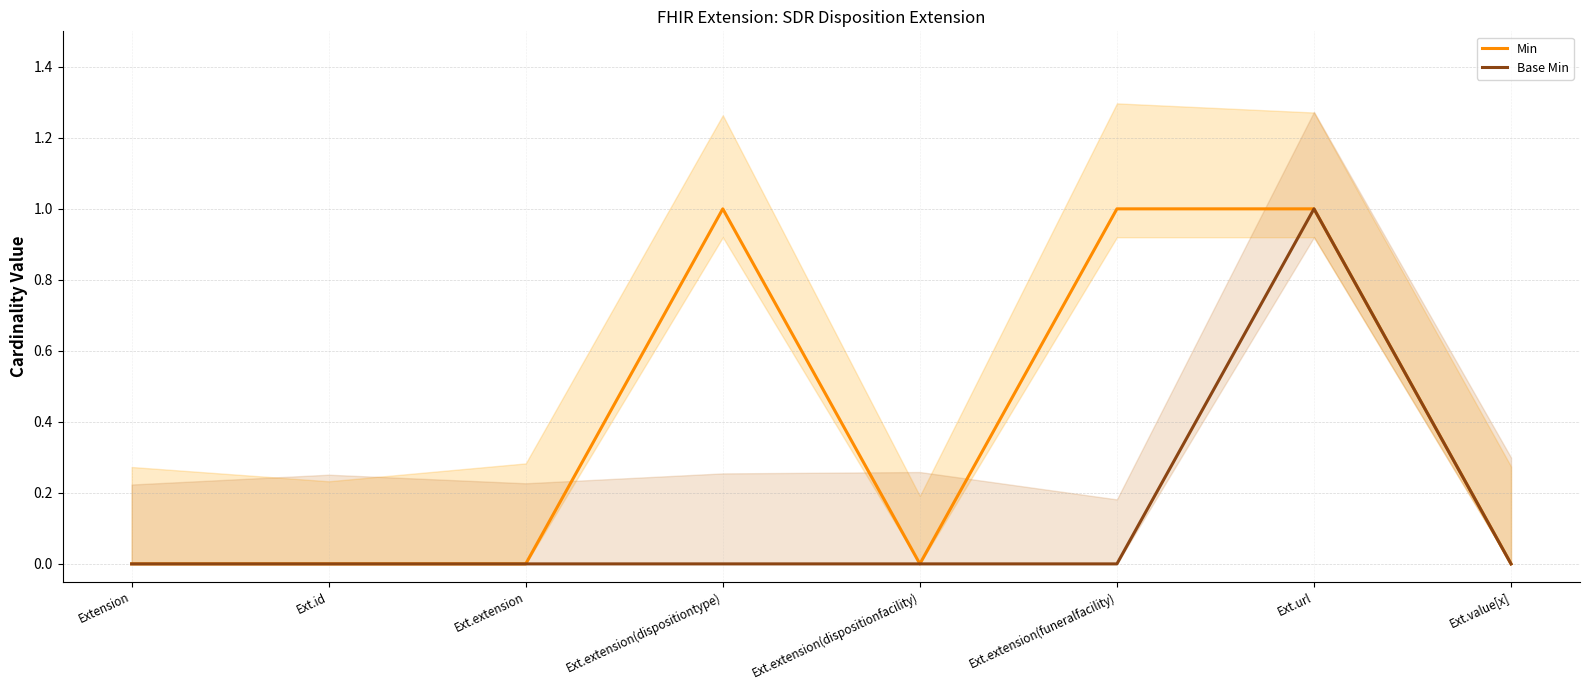

How many lines are shown in the chart?

2